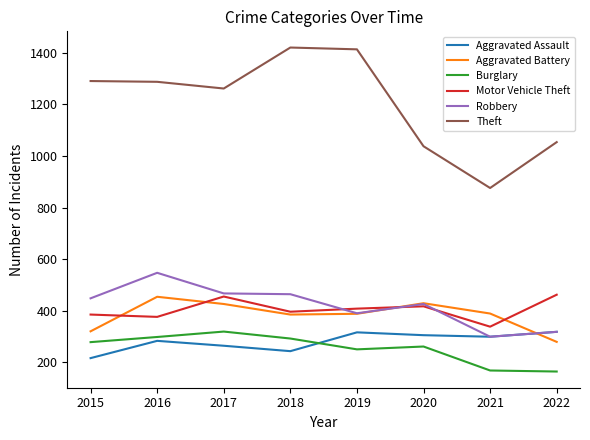

What is the average value of the Burglary series?

254